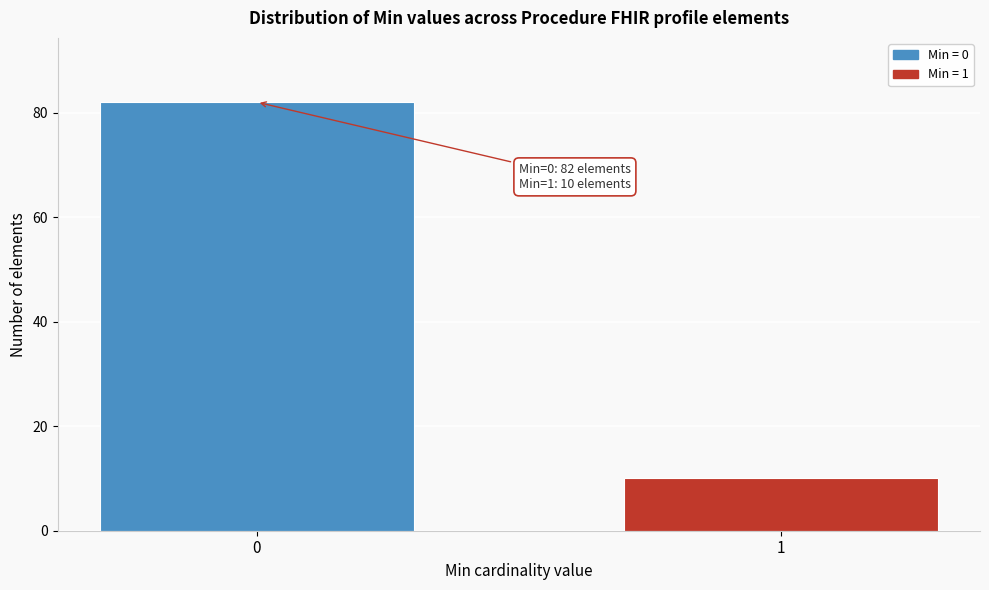

Reading right to left, what are all the values shown in this chart?

10	82